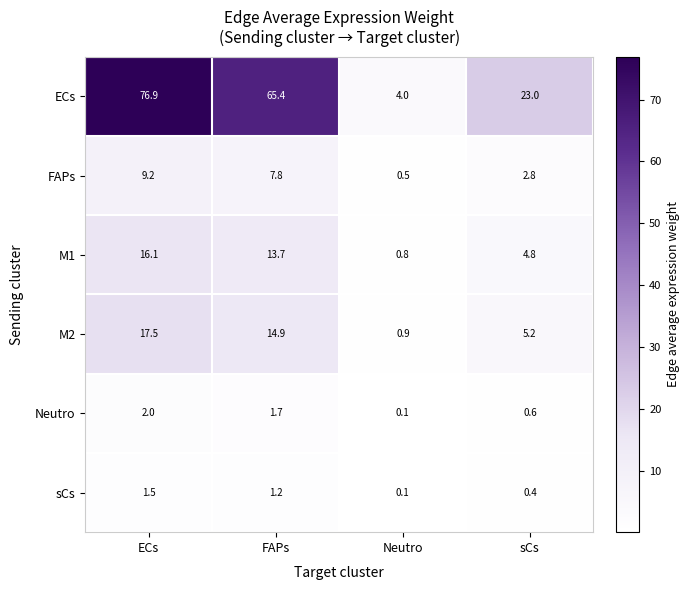

What is the sum of the Neutro values at sCs and FAPs?

2.3